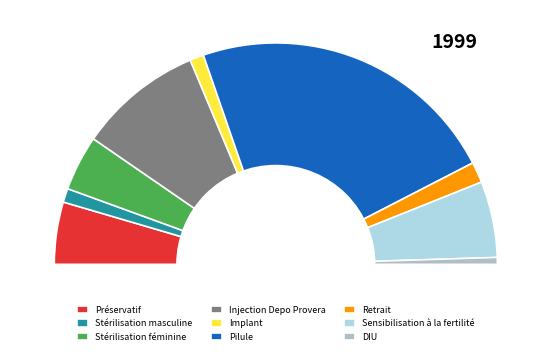

Does Stérilisation masculine account for over 50% of the chart?

No